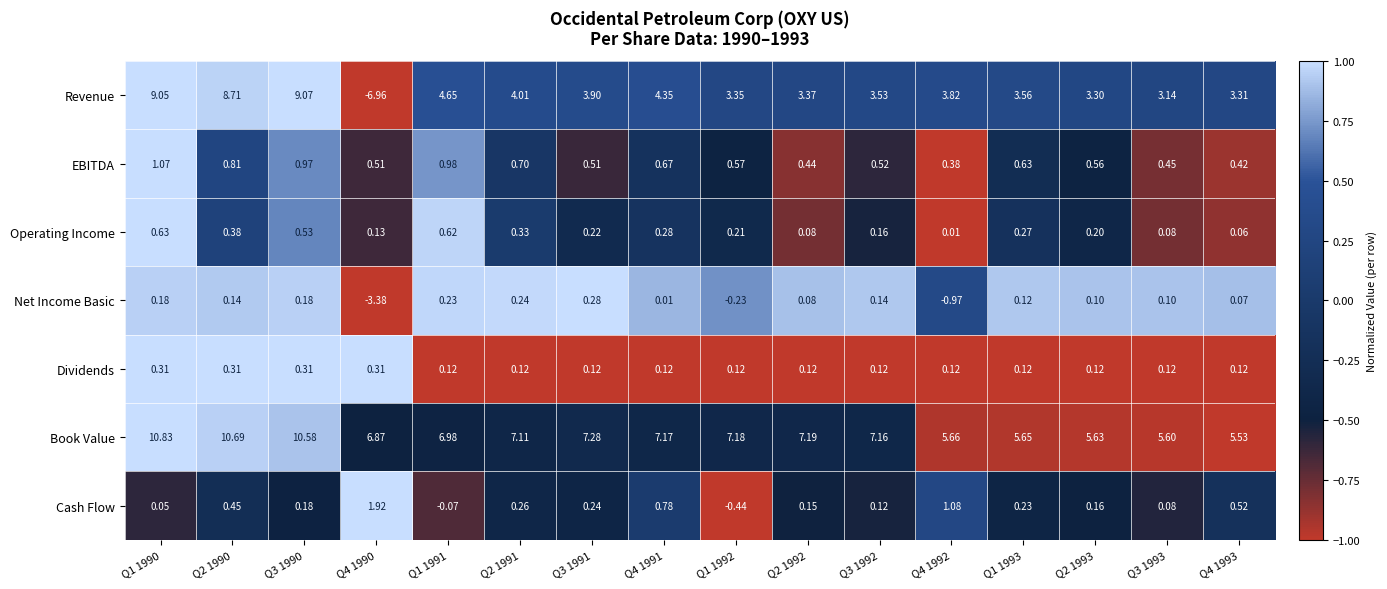

Rank the series by their maximum value, from highest to lowest.

Book Value, Revenue, Cash Flow, EBITDA, Operating Income, Dividends, Net Income Basic